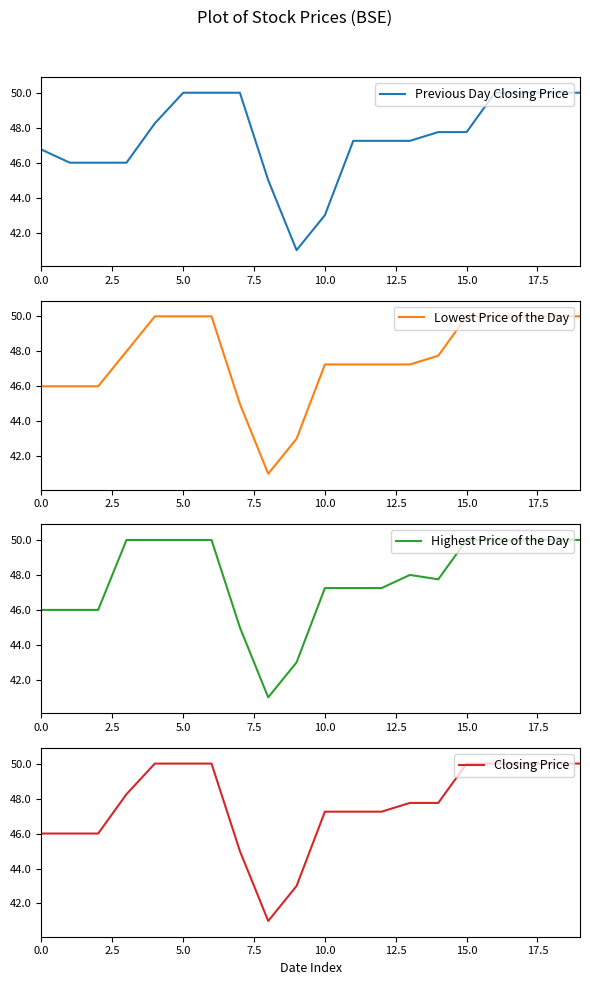

What is the difference between the maximum and minimum values in the Closing Price series?

9.0